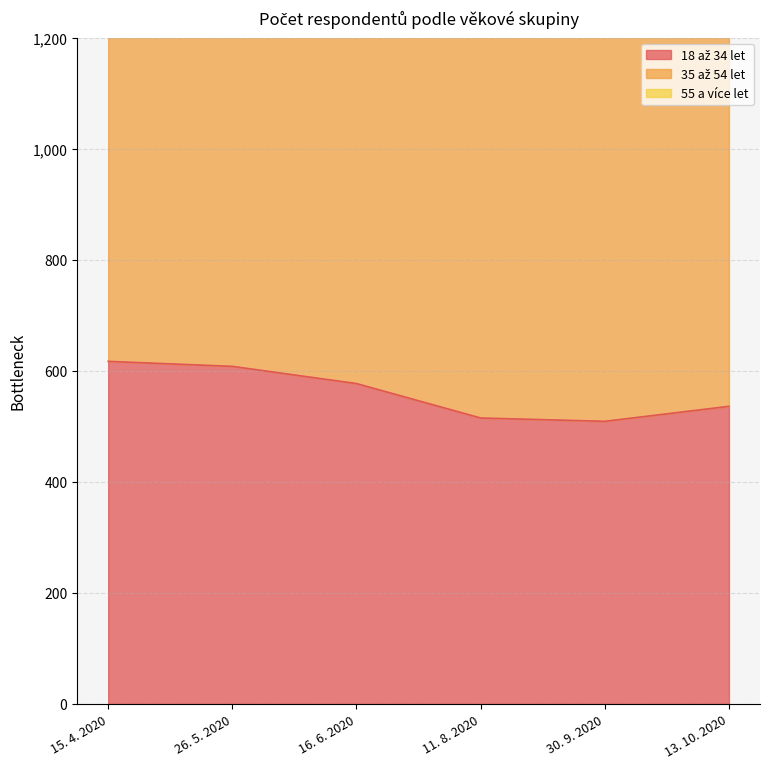

What is the difference between the highest and lowest values at 16. 6. 2020?

1862